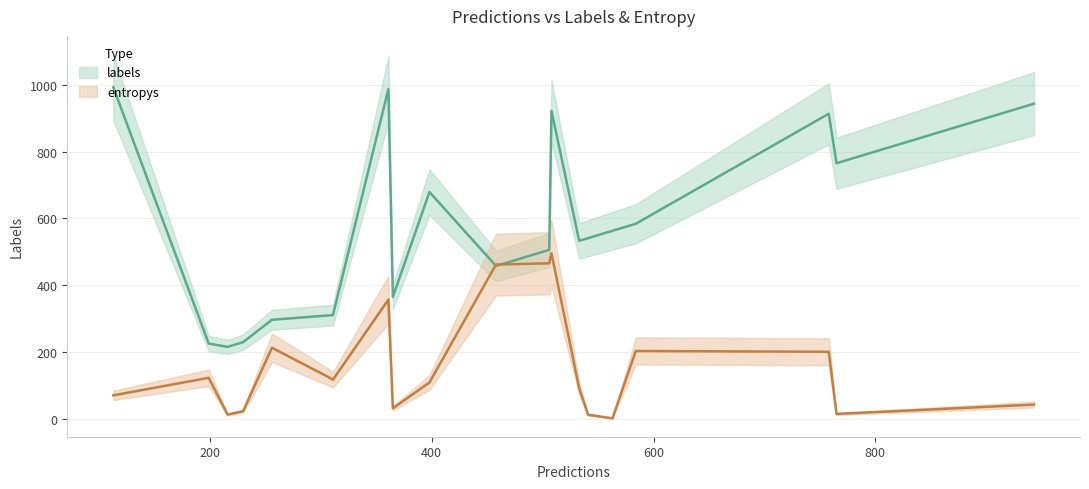

Rank the categories by labels value from highest to lowest.

3, 14, 5, 6, 9, 12, 0, 18, 1, 7, 10, 2, 8, 15, 17, 16, 13, 4, 11, 19